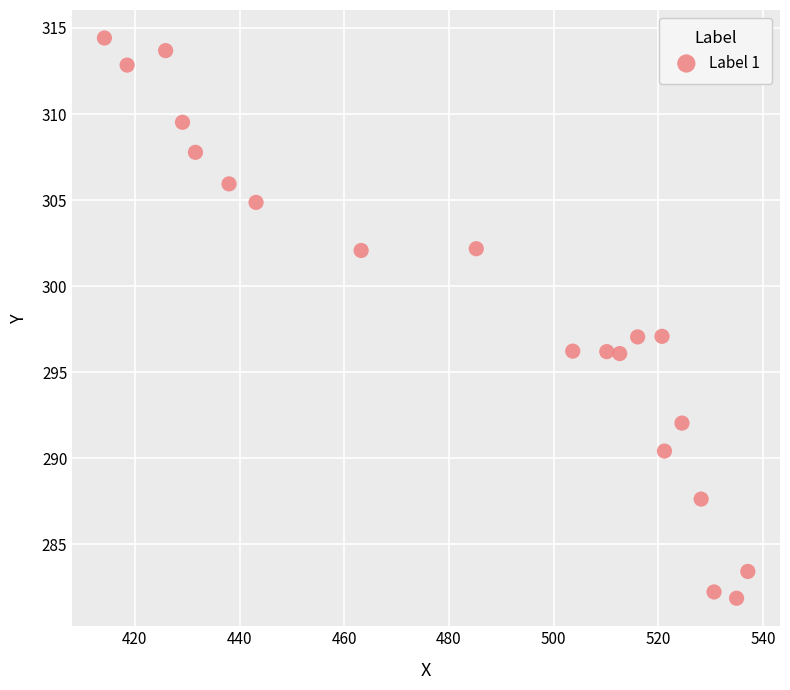

What is the range of X values (max minus min)?

122.9